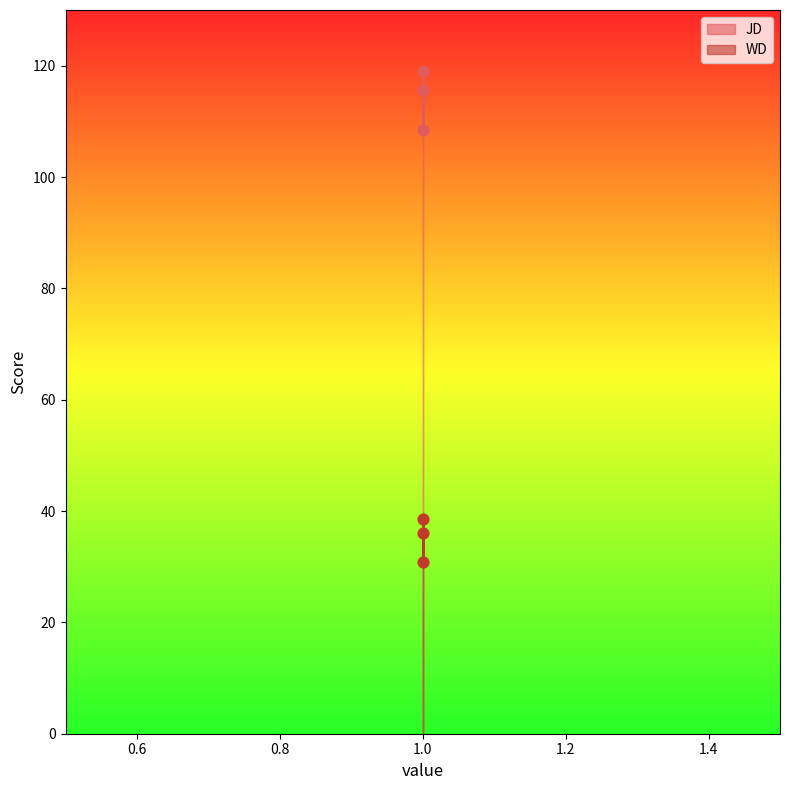

Which series has the largest total across all categories?

JD